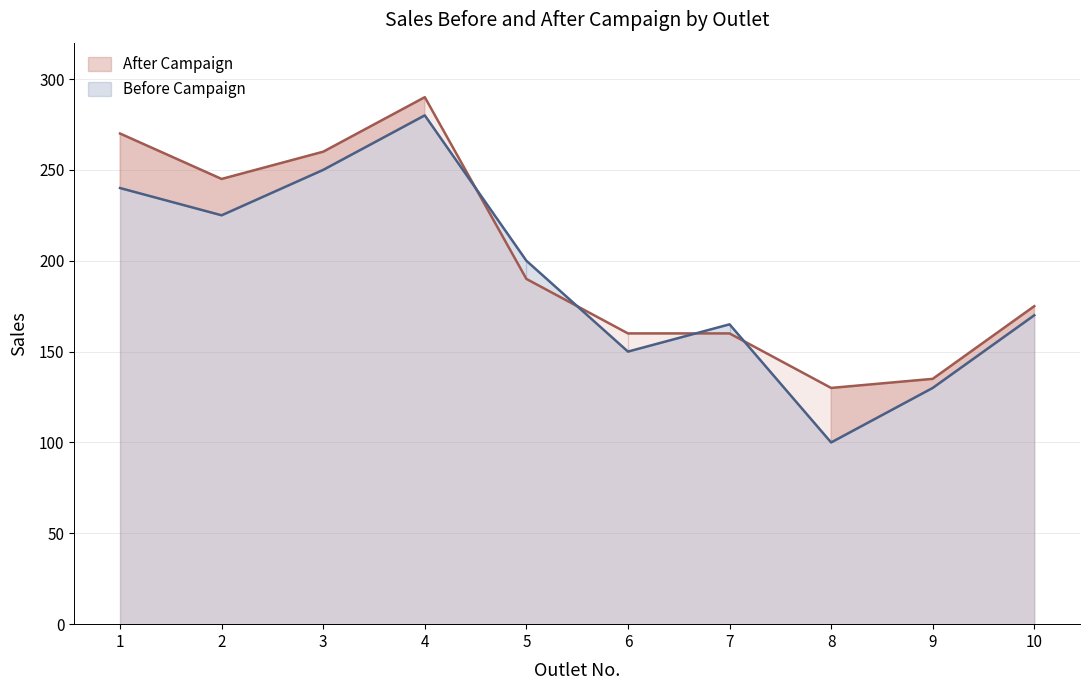

True or false: After Campaign has a value of 267 at 6.

False